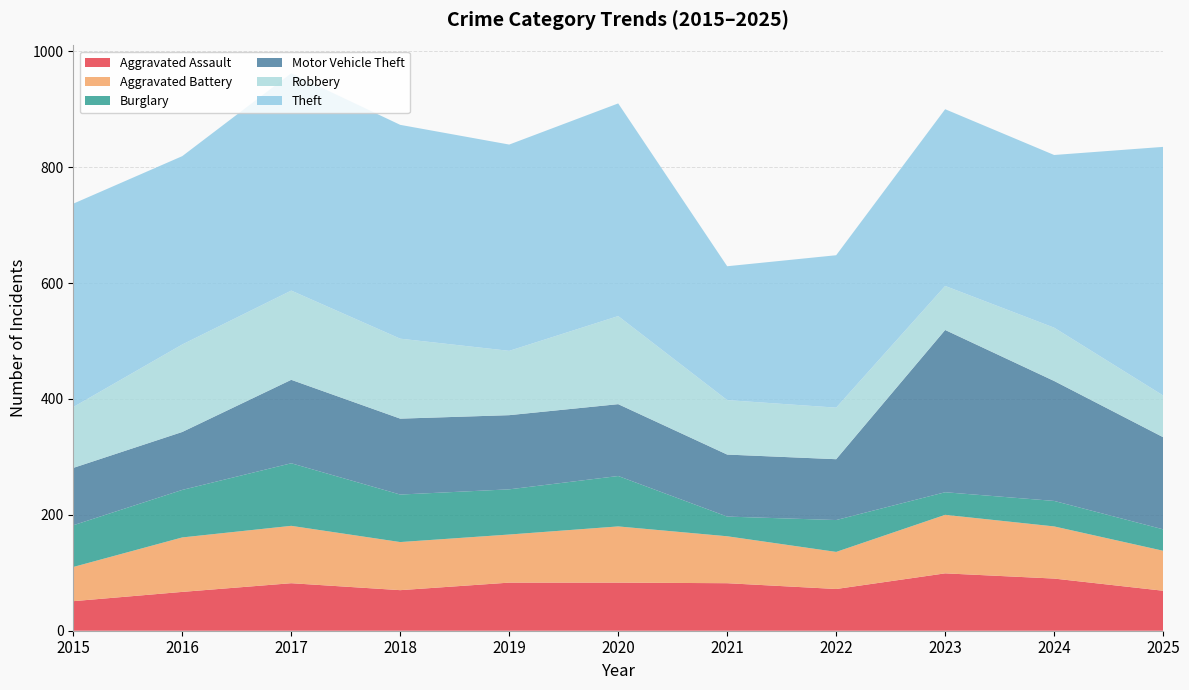

Reading left to right, transcribe all the data shown in this chart.

Aggravated Assault: 2015=51	2016=67	2017=82	2018=70	2019=83	2020=83	2021=82	2022=72	2023=99	2024=90	2025=69
Aggravated Battery: 2015=59	2016=94	2017=99	2018=83	2019=83	2020=97	2021=81	2022=64	2023=101	2024=90	2025=69
Burglary: 2015=72	2016=82	2017=108	2018=82	2019=78	2020=87	2021=34	2022=55	2023=39	2024=44	2025=37
Motor Vehicle Theft: 2015=99	2016=100	2017=144	2018=131	2019=128	2020=124	2021=107	2022=105	2023=280	2024=207	2025=159
Robbery: 2015=105	2016=151	2017=154	2018=138	2019=111	2020=152	2021=94	2022=89	2023=76	2024=92	2025=72
Theft: 2015=351	2016=325	2017=375	2018=369	2019=356	2020=367	2021=231	2022=263	2023=305	2024=298	2025=429